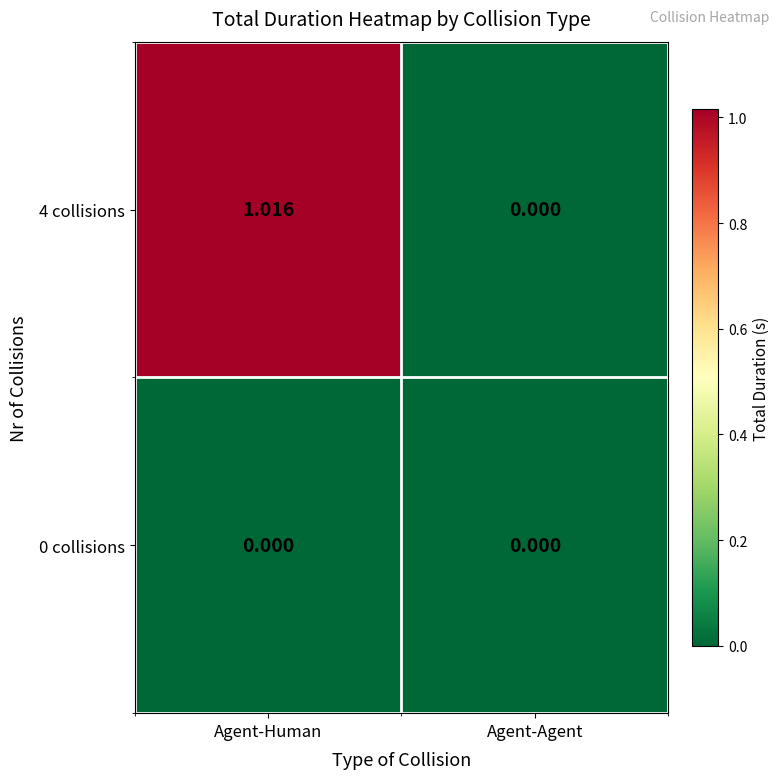

At which category is the sum across all series the highest?

Agent-Human